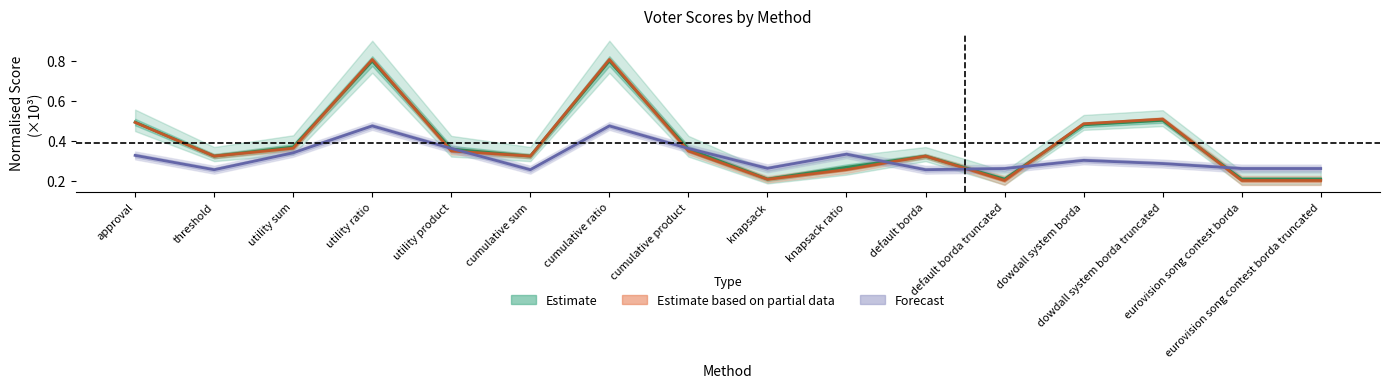

Does the chart display data point markers on the line(s)?

No